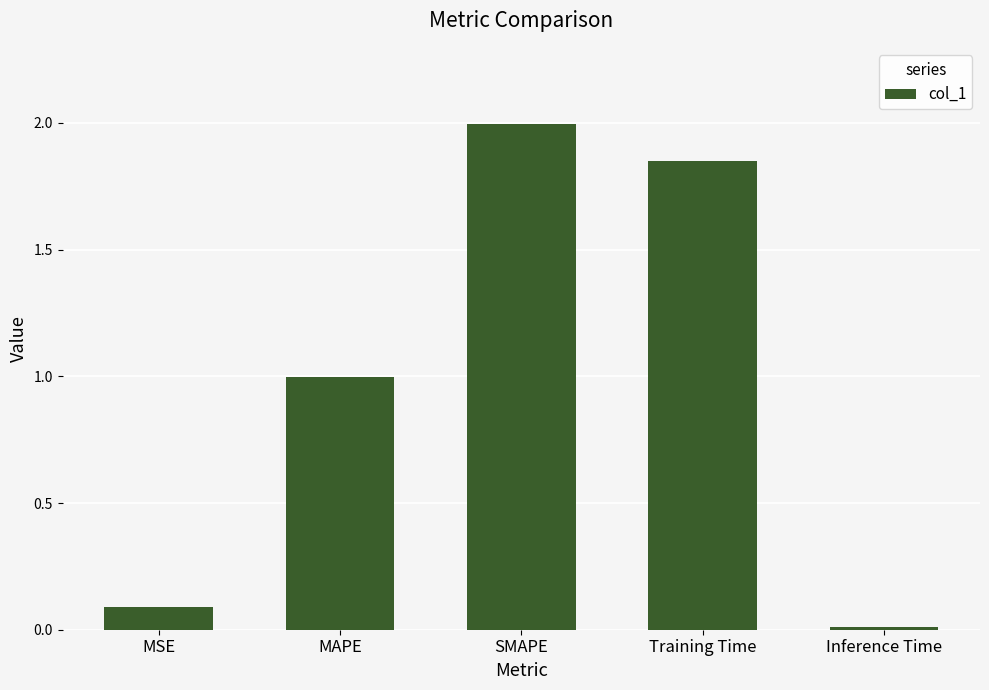

What position from the right is MAPE?

4